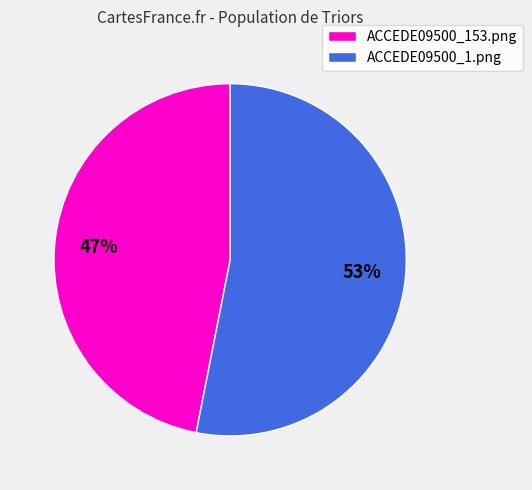

To the nearest percent, what is the difference between the largest and smallest slice percentages?

6%